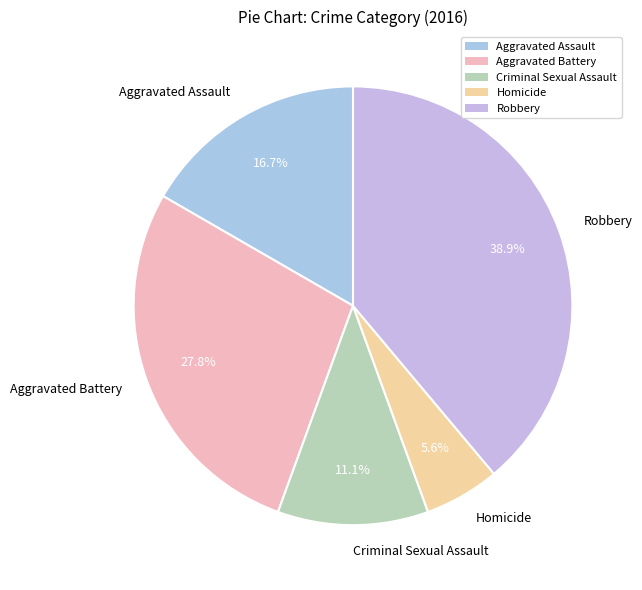

Combined, do Homicide and Criminal Sexual Assault account for over 50%?

No